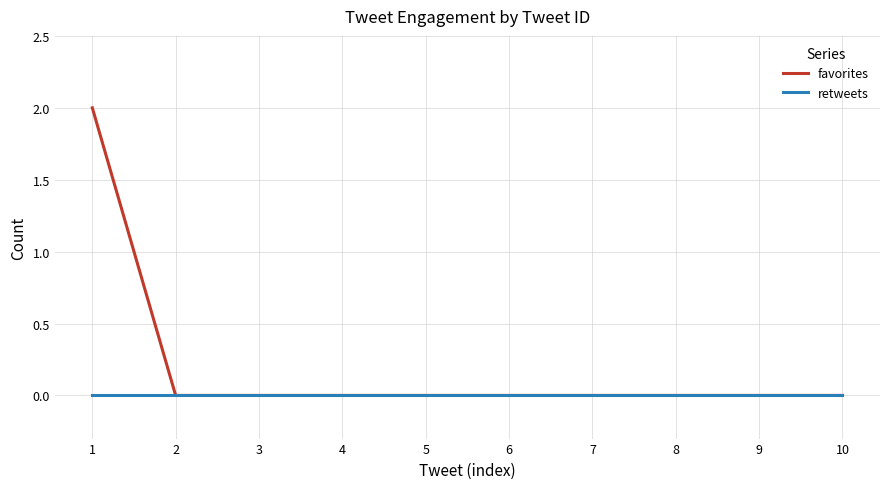

The favorites series shows 0 at 4. True or false?

True